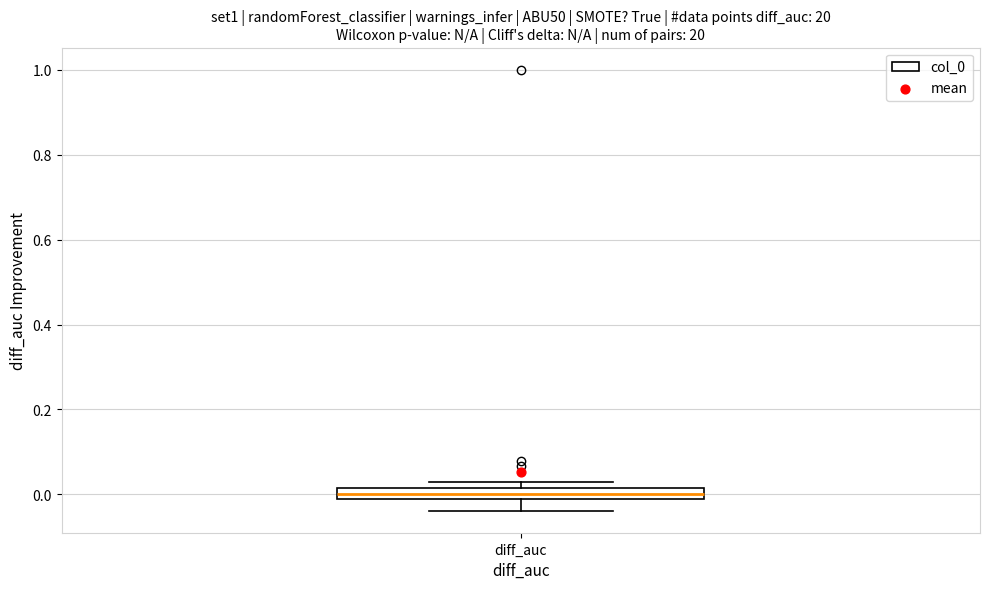

Where is the upper edge of the box for diff_auc on the y-axis? The values are not printed on the chart, so give them approximately, as read against the axis.

0.02